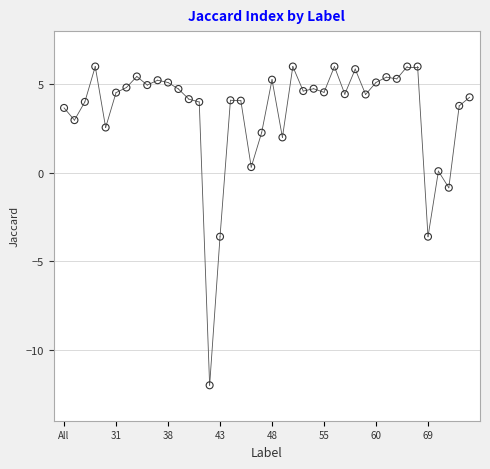

What is the range of Y values (max minus min)?

18.0